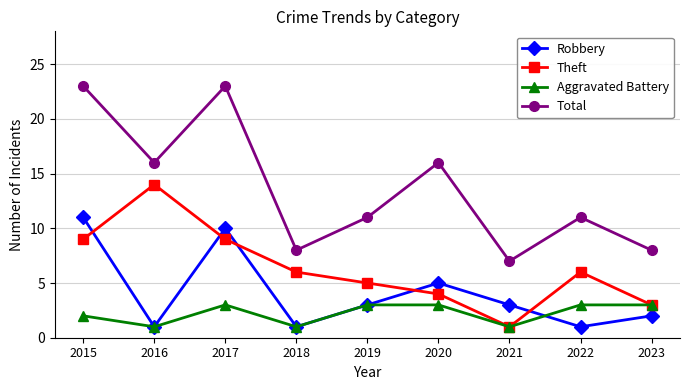

The Theft series shows 8 at 2018. True or false?

False